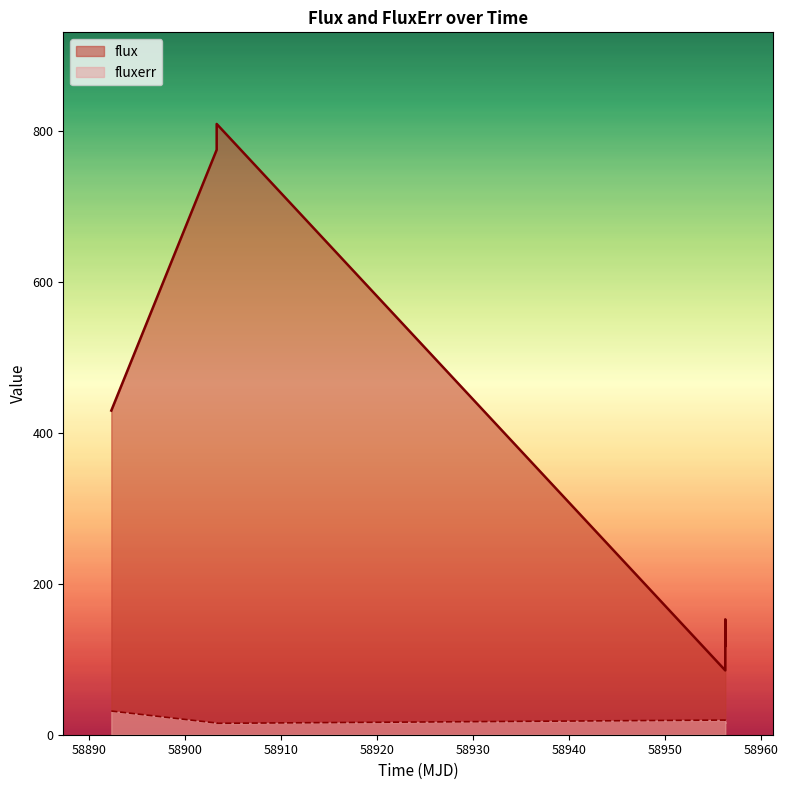

Which series changed the most between 4 and 6?

flux